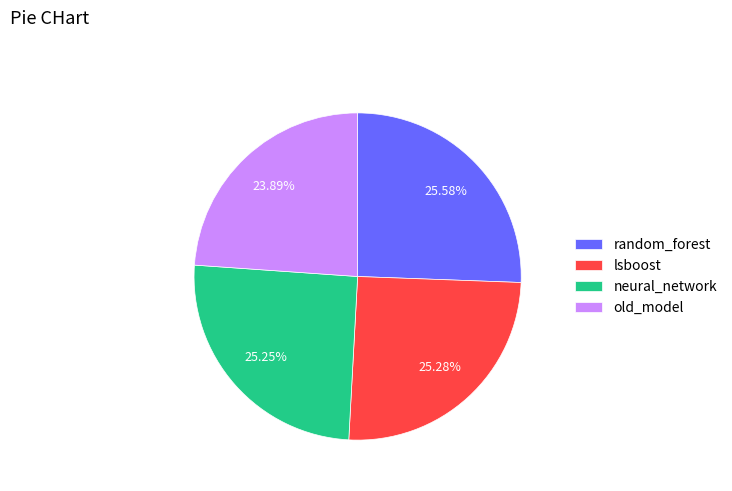

True or false: neural_network accounts for 25% of the total.

True